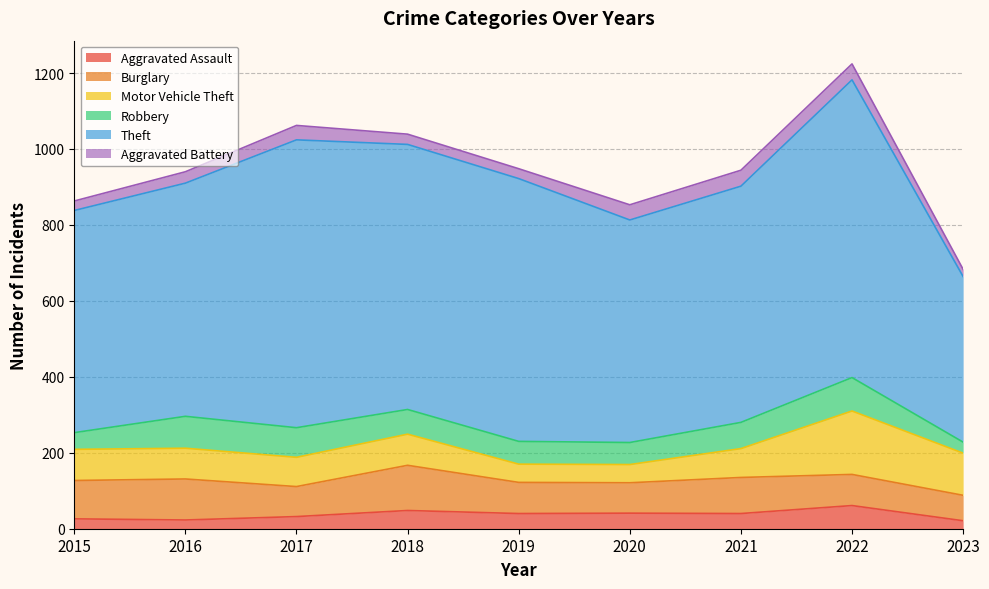

List the series in order of their peak value, highest first.

Theft, Motor Vehicle Theft, Burglary, Robbery, Aggravated Assault, Aggravated Battery